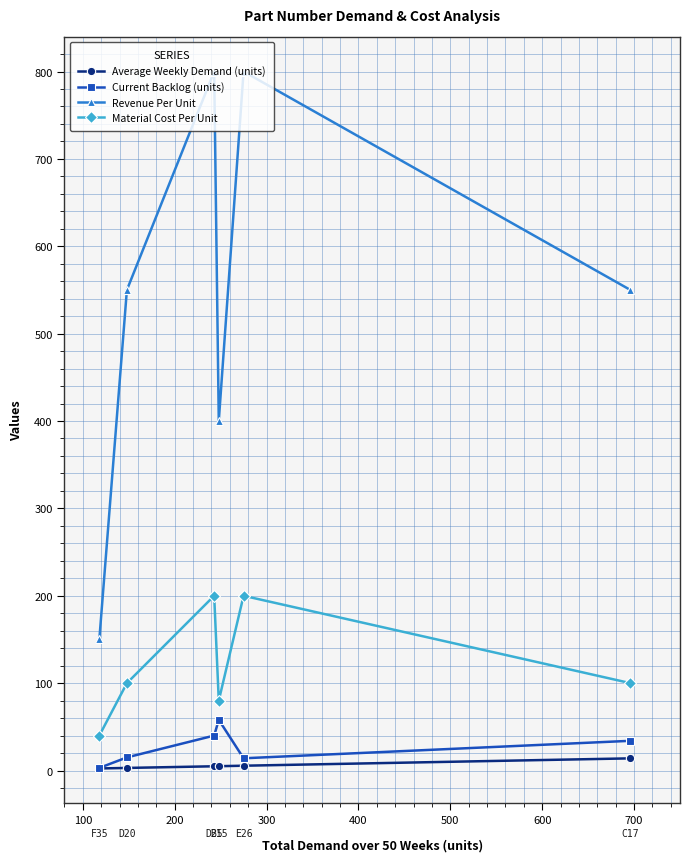

True or false: Current Backlog (units) and Revenue Per Unit intersect in this chart.

False